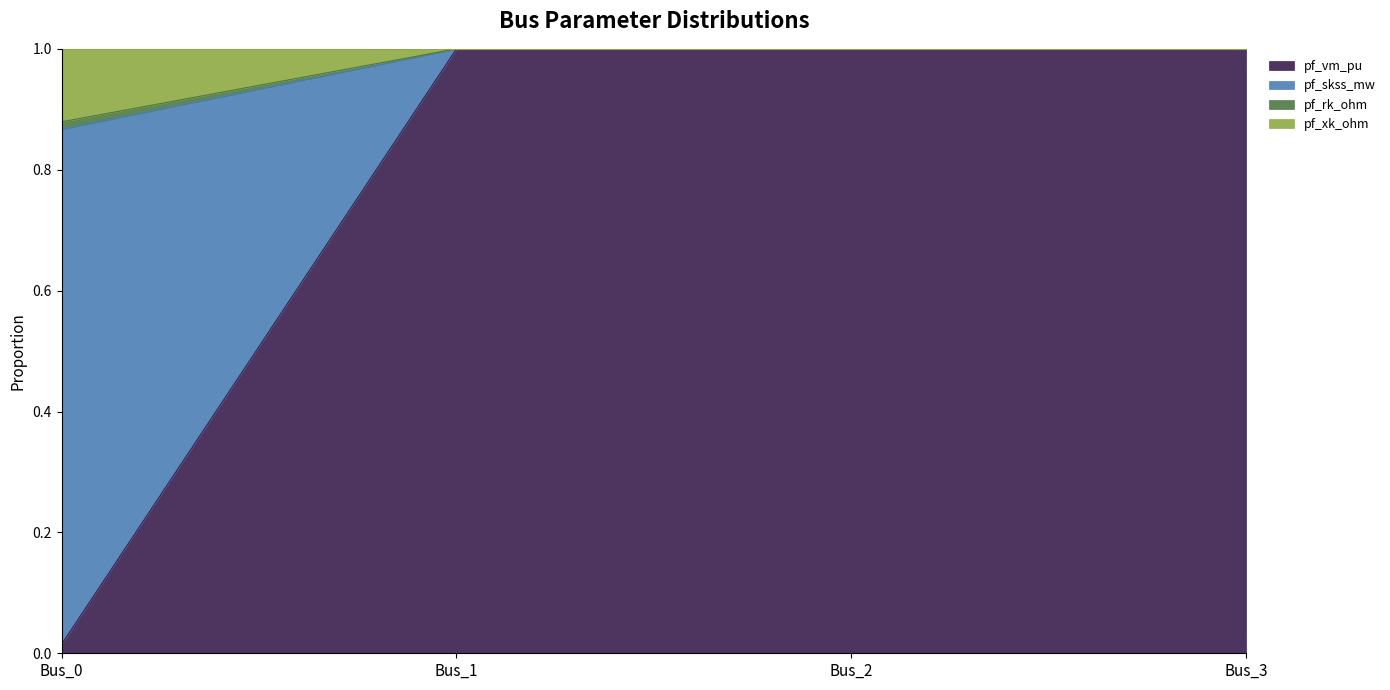

What is the highest value of the pf_vm_pu series?

1.0